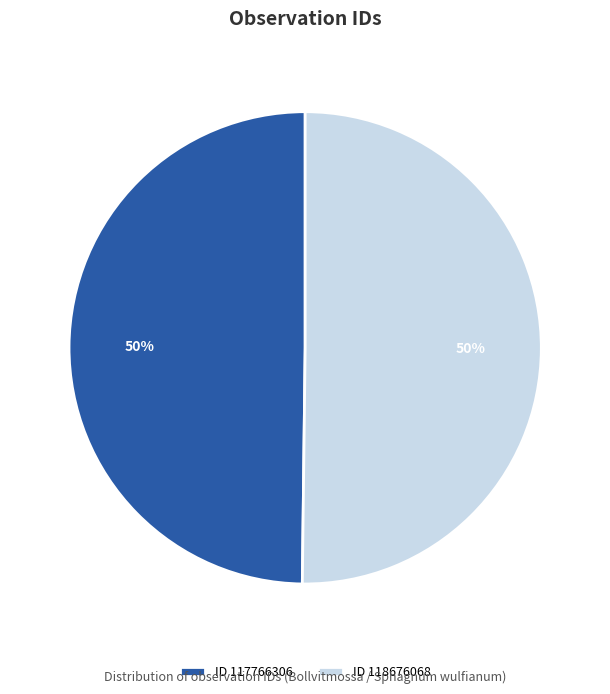

What is the ratio of the value at ID 117766306 to the value at ID 118676068?

1.0